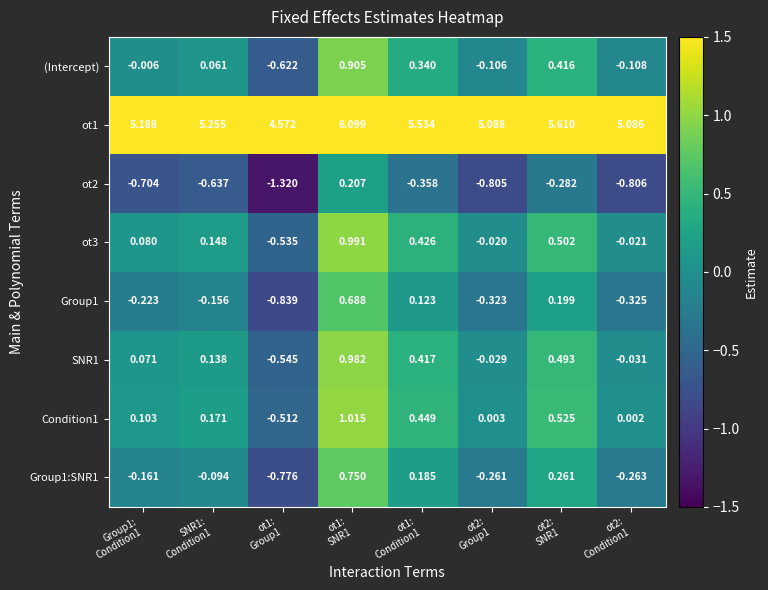

Rank the series by their maximum value, from lowest to highest.

ot2, Group1, Group1:SNR1, (Intercept), SNR1, ot3, Condition1, ot1